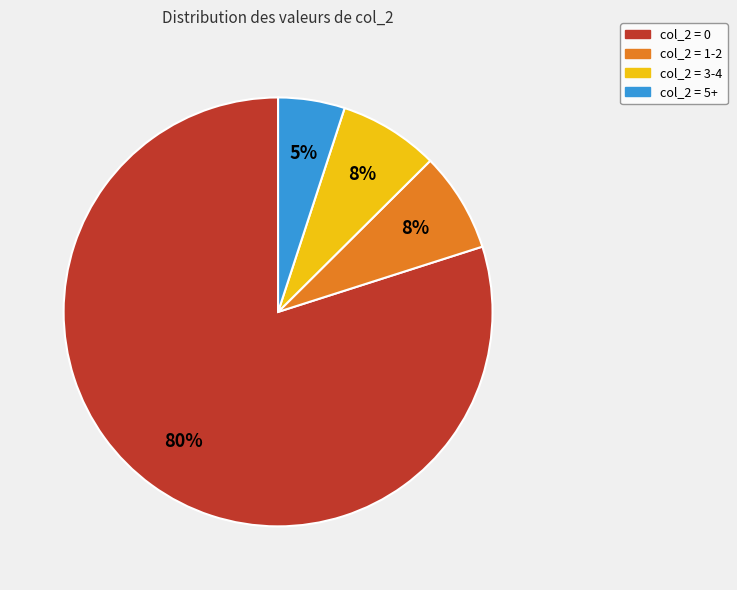

Is there a majority slice in this chart?

Yes